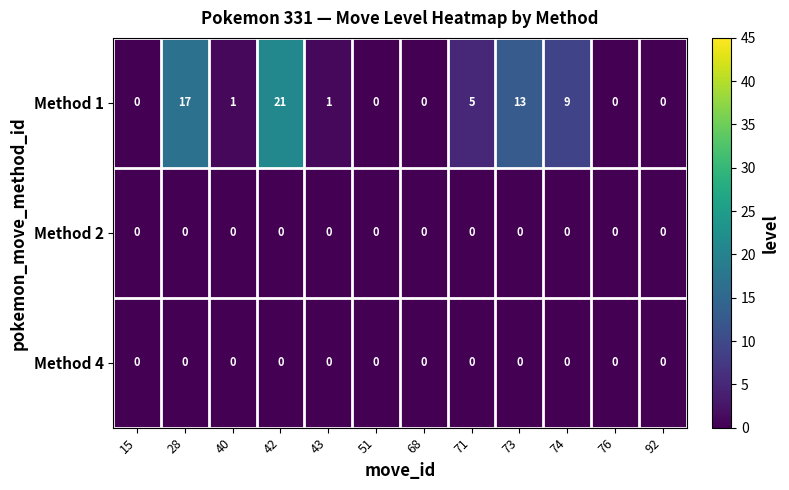

Between 40 and 92, which series saw the biggest shift?

Method 1